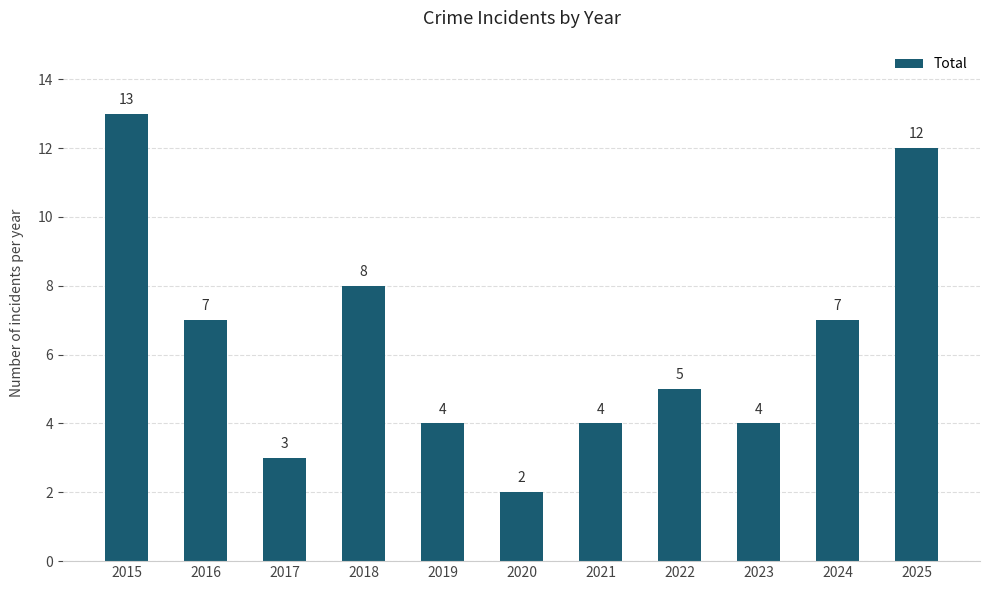

What is the value of the 11th bar from the left?

12